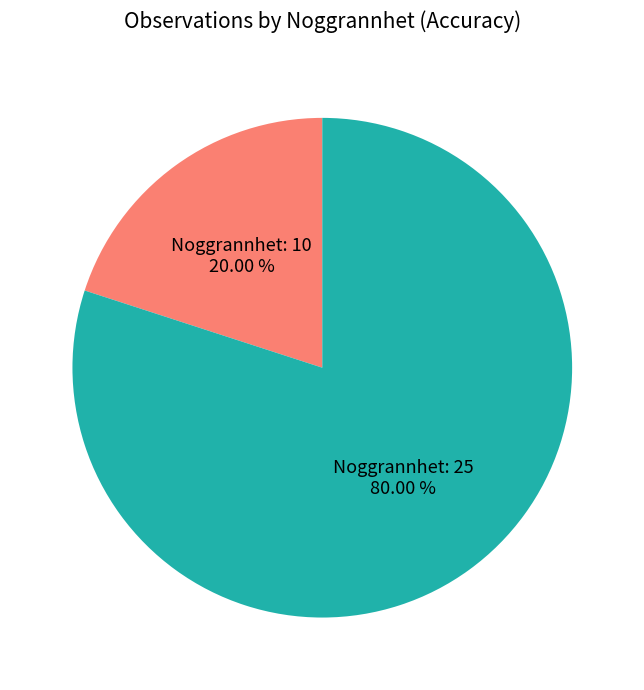

Is there any slice that represents more than half of the pie?

Yes